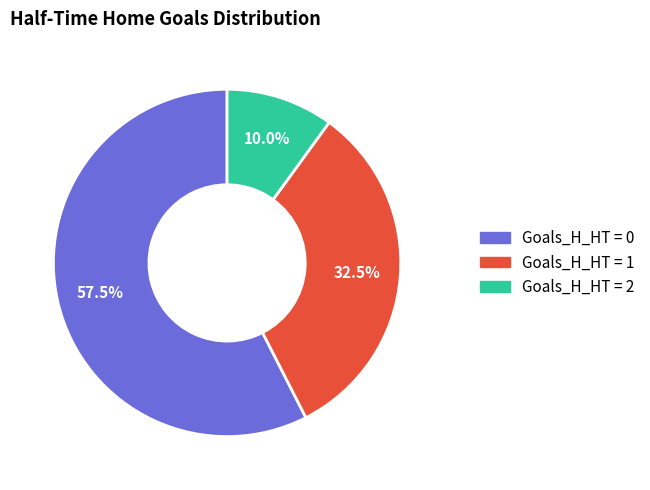

Is there any slice that represents more than half of the pie?

Yes